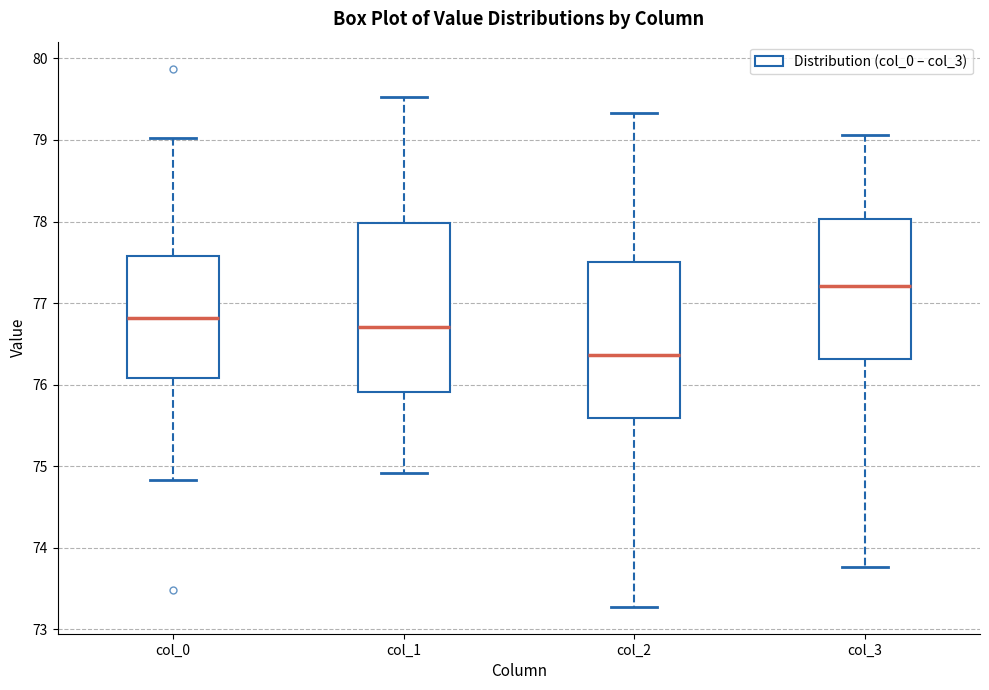

Which box's median line is the highest?

col_3